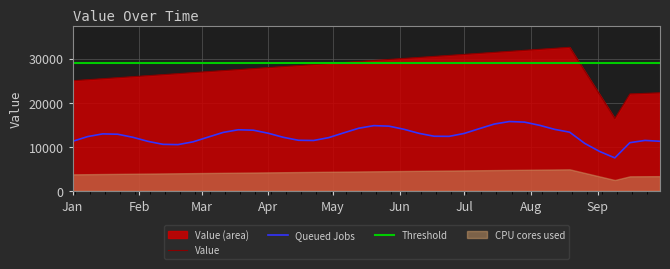

What is the lowest value of the Threshold series?

29000.0